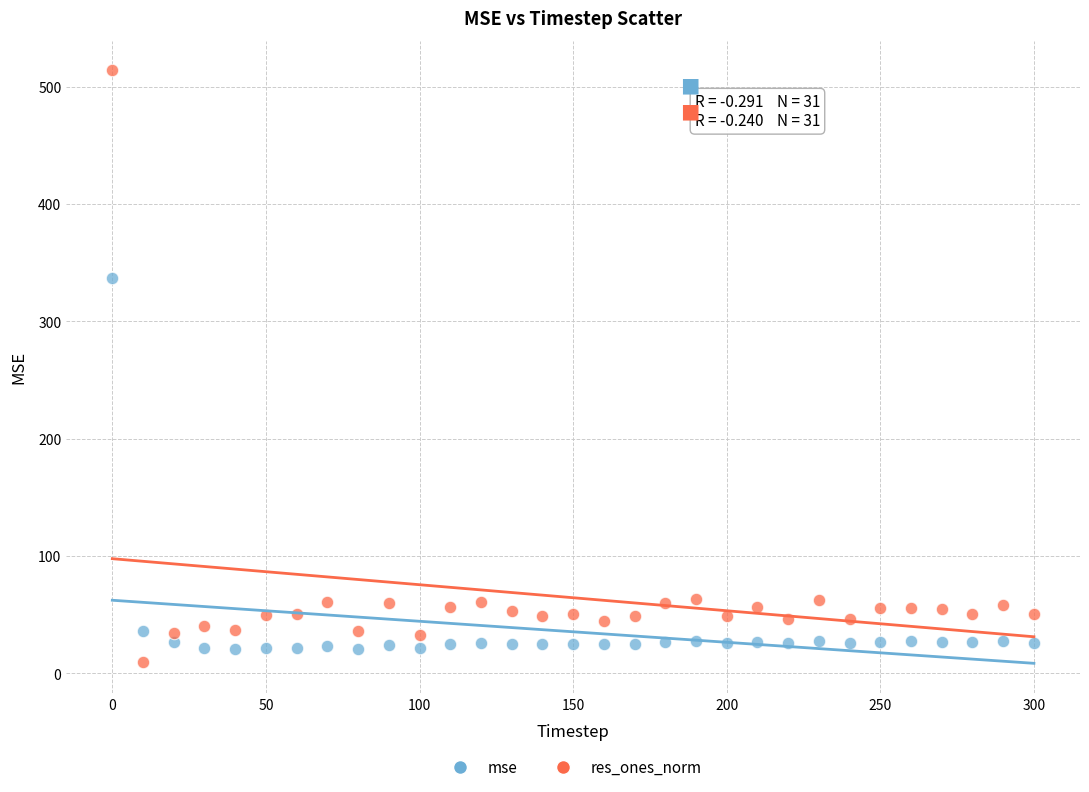

Which series has the largest Y range (max minus min)?

res_ones_norm